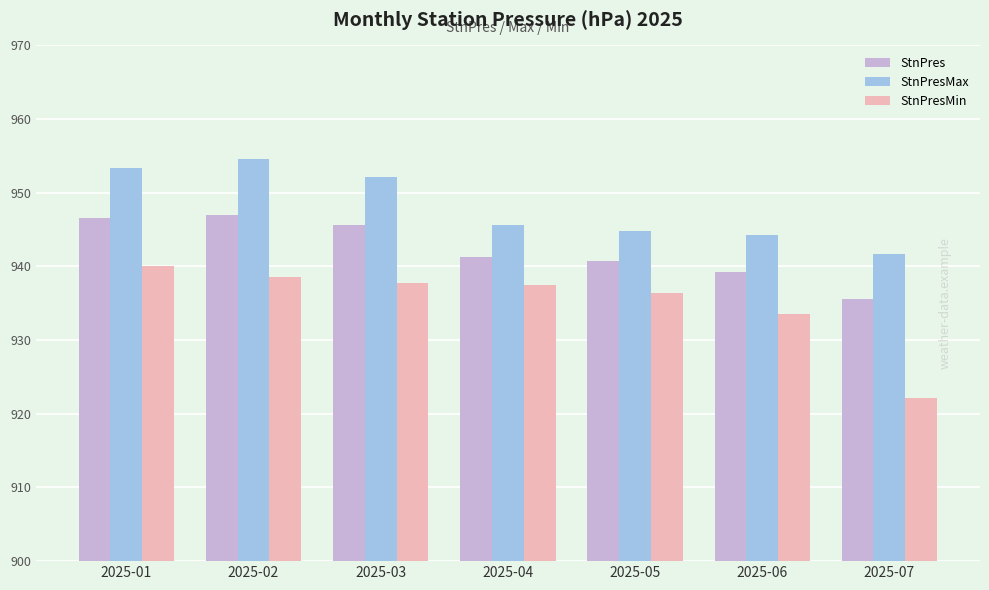

Rank the series by their average value, from lowest to highest.

StnPresMin, StnPres, StnPresMax